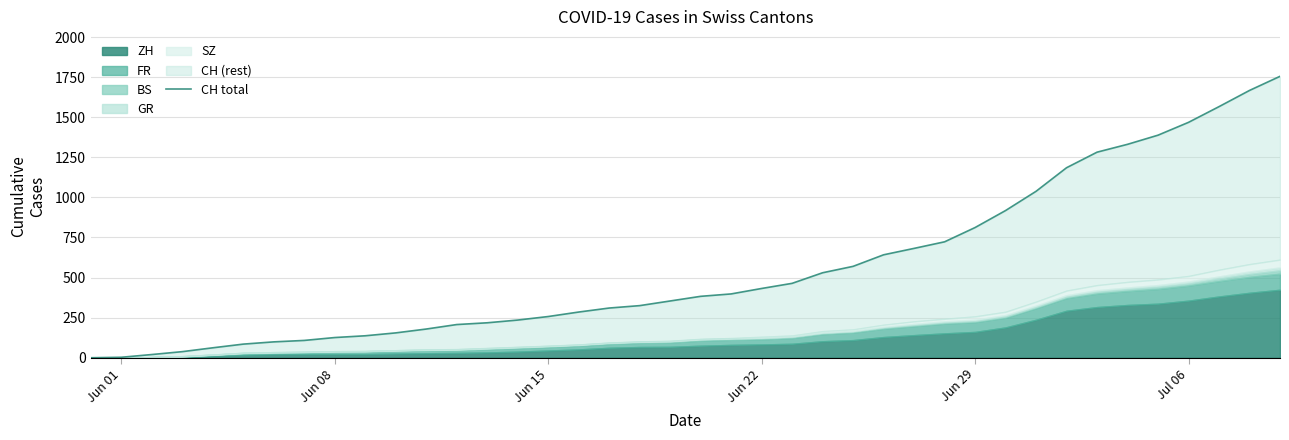

How many lines are shown in the chart?

1